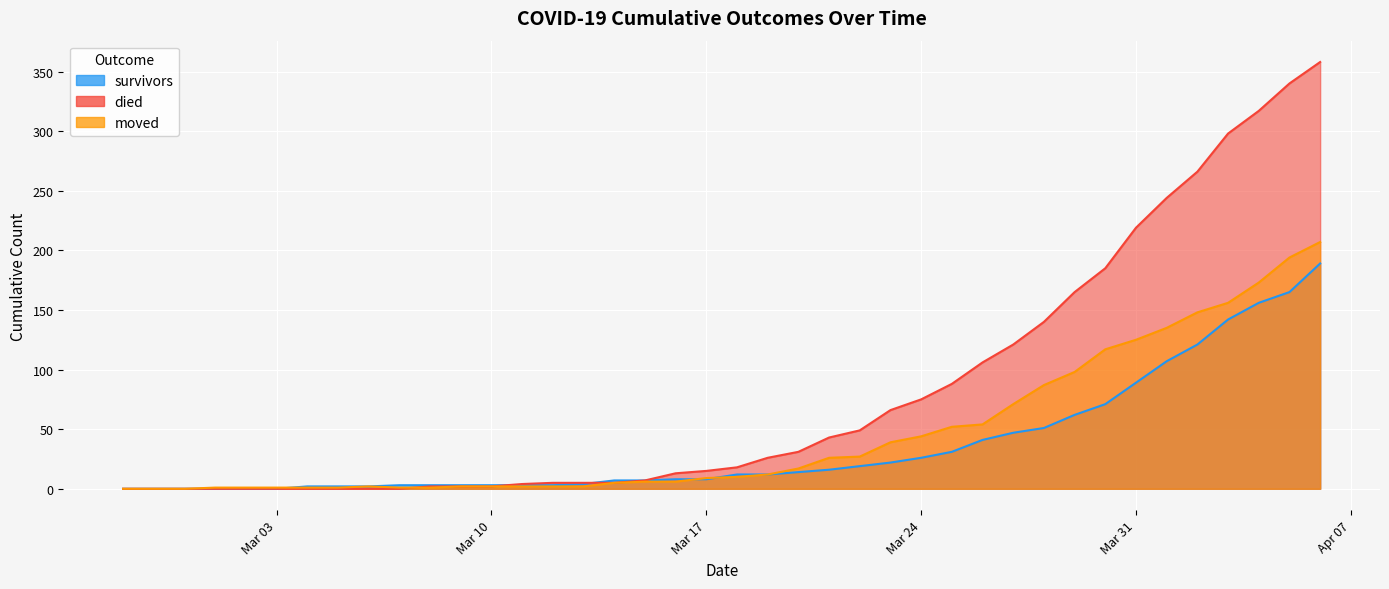

Which series ends up on top after the final intersection of moved and died?

died